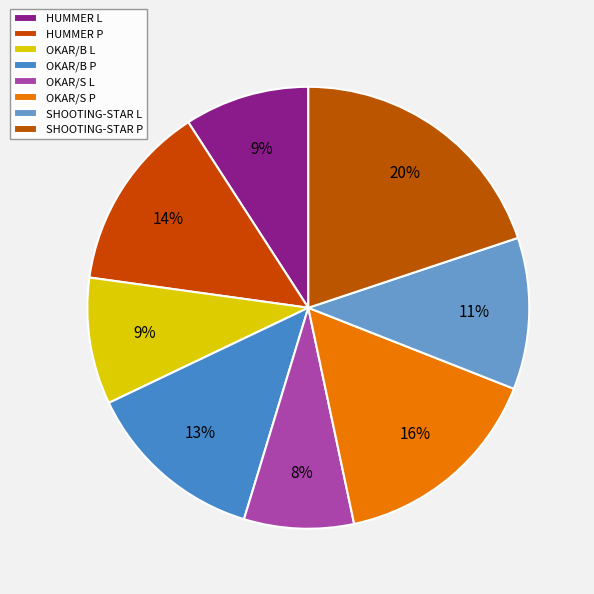

Rank the categories by value from lowest to highest.

OKAR/S L, HUMMER L, OKAR/B L, SHOOTING-STAR L, OKAR/B P, HUMMER P, OKAR/S P, SHOOTING-STAR P